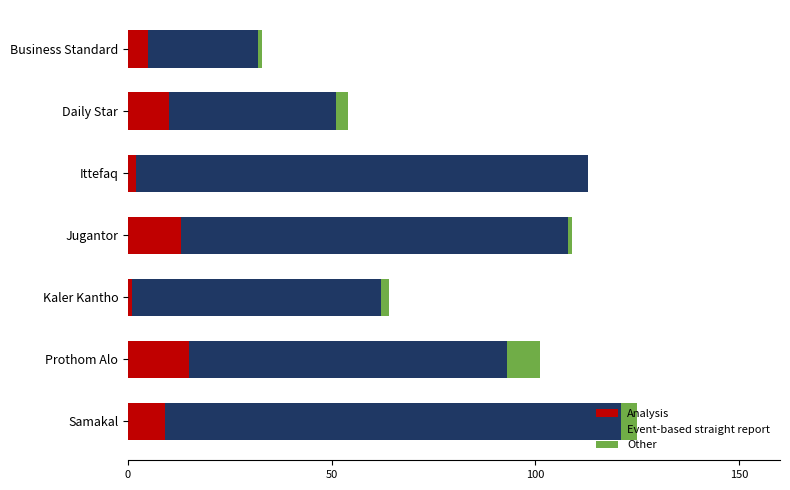

At which category is the sum across all series the highest?

Samakal